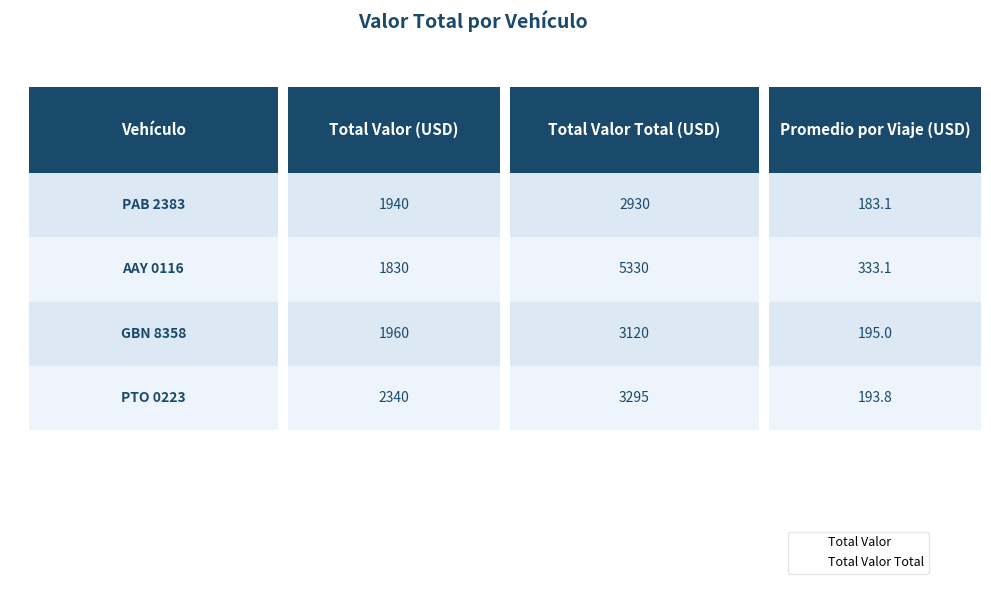

How many values in the Total Valor series are below 1960?

2